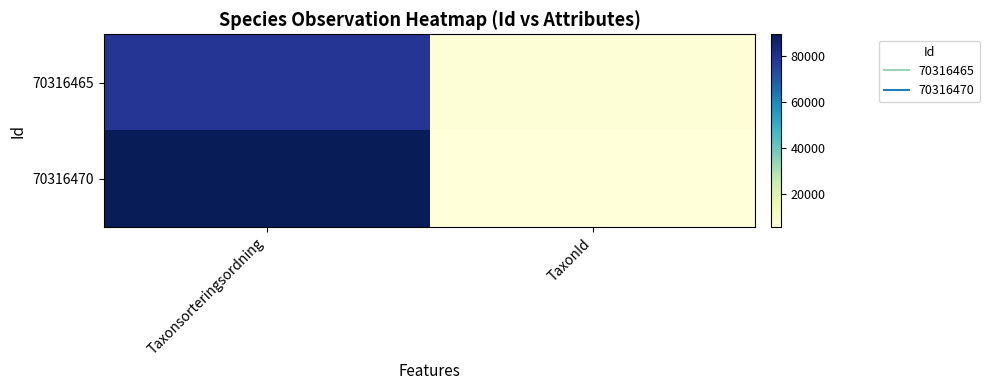

At which category is the sum across all series the highest?

Taxonsorteringsordning